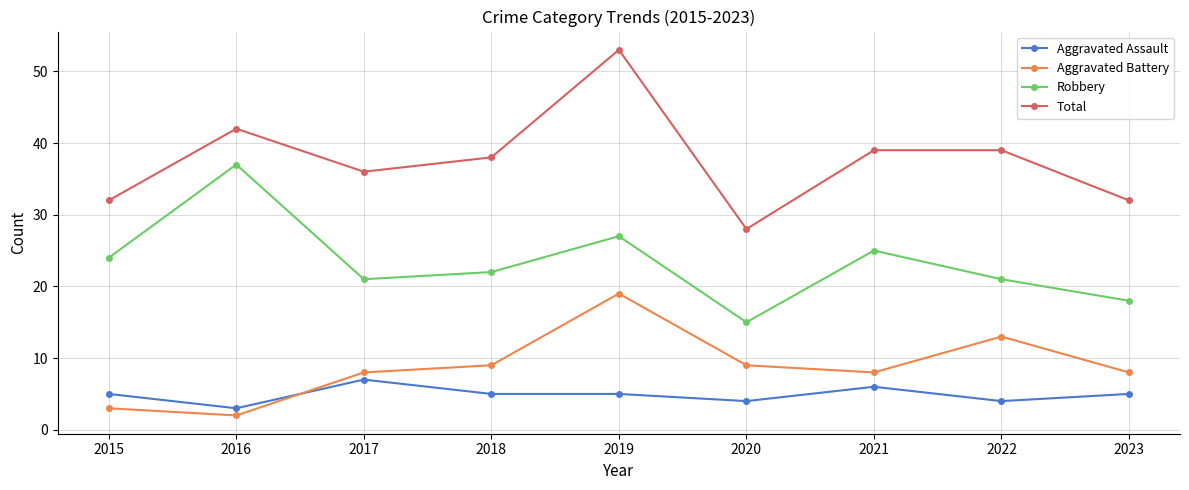

In Aggravated Battery, how many points are lower than both neighbors (excluding endpoints)?

2